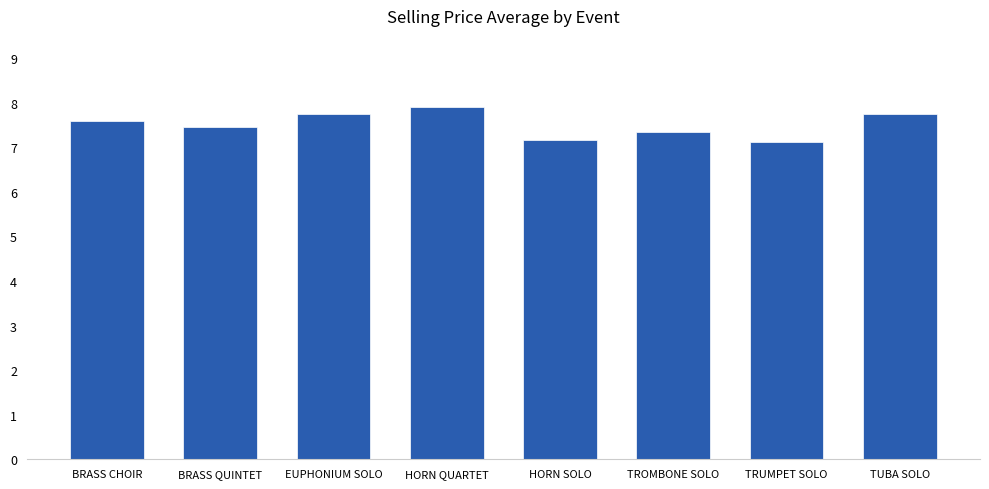

What is the maximum value shown in the chart?

7.9